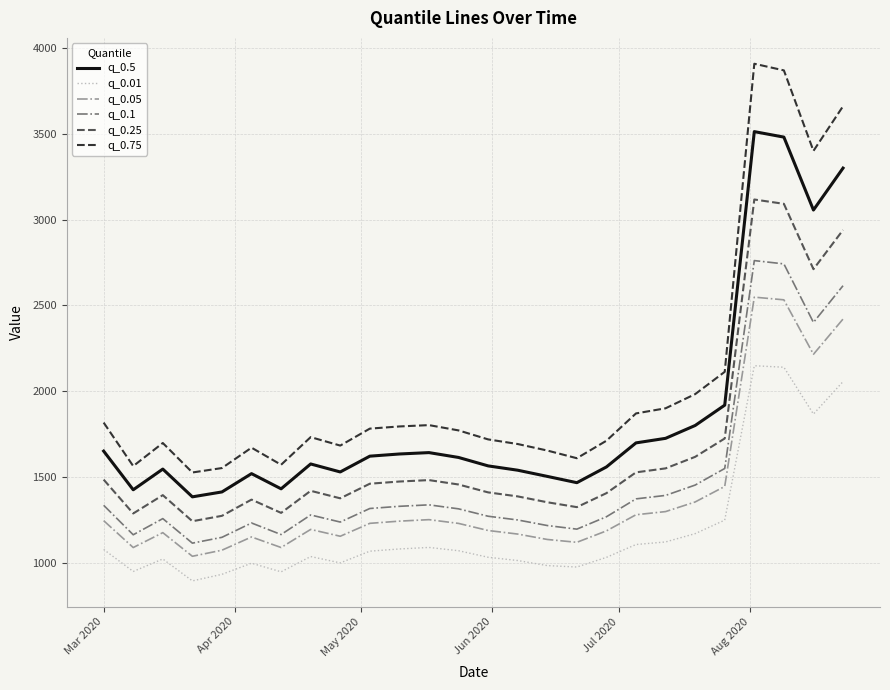

Rank the series by their maximum value, from lowest to highest.

q_0.01, q_0.05, q_0.1, q_0.25, q_0.5, q_0.75